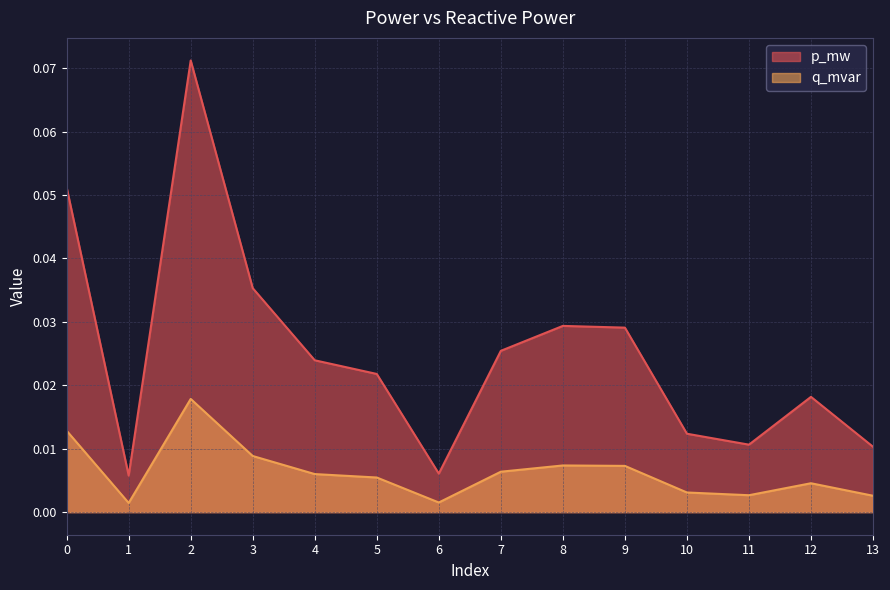

At which category is the sum across all series the highest?

2